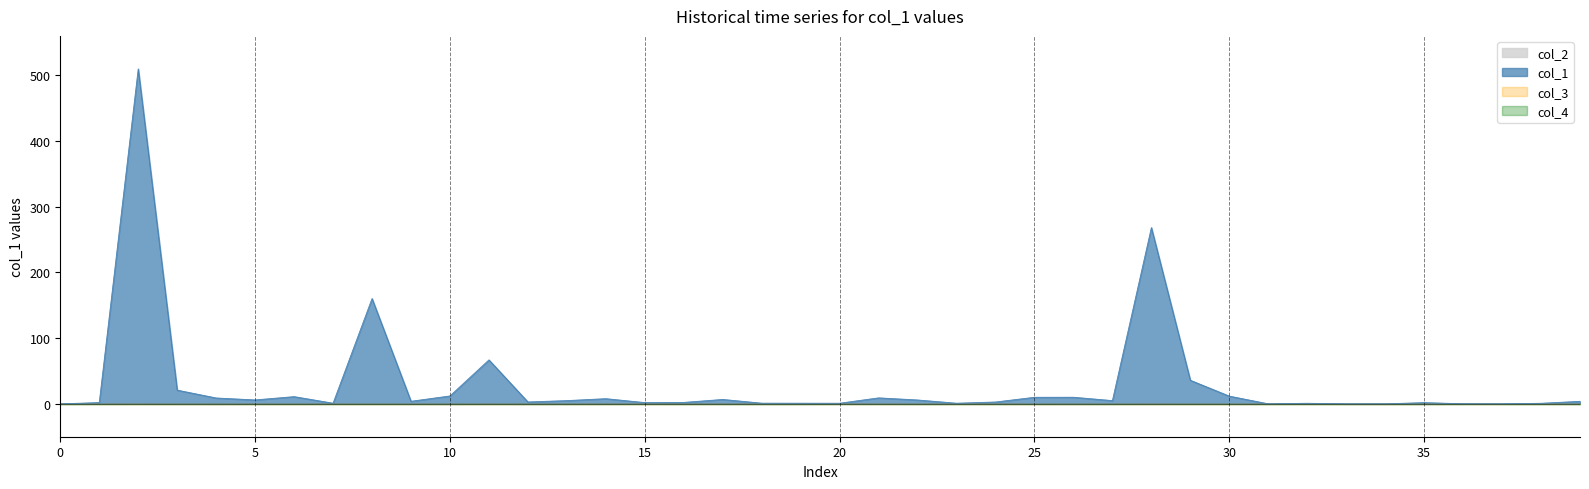

Which series changed the most between 13 and 34?

col_1